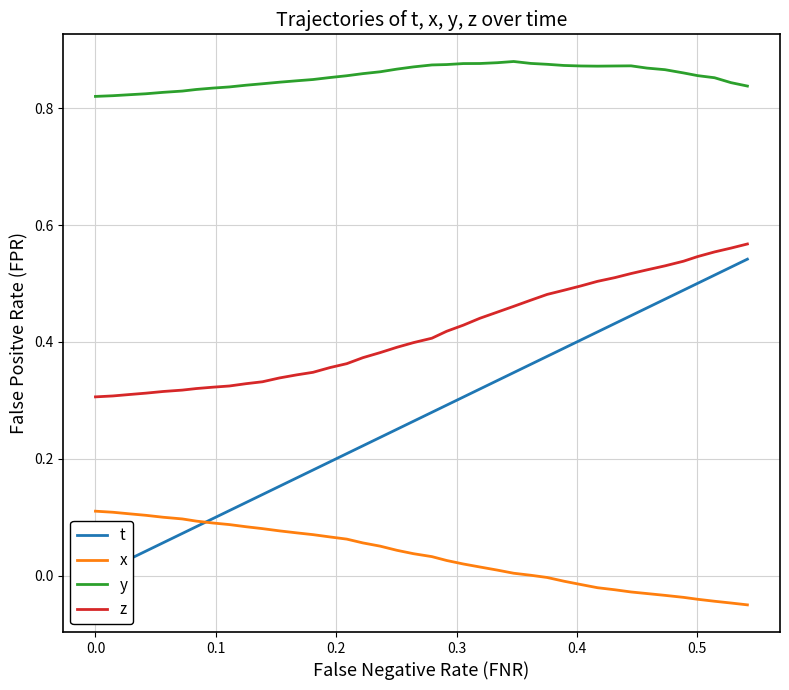

True or false: t and z intersect in this chart.

False